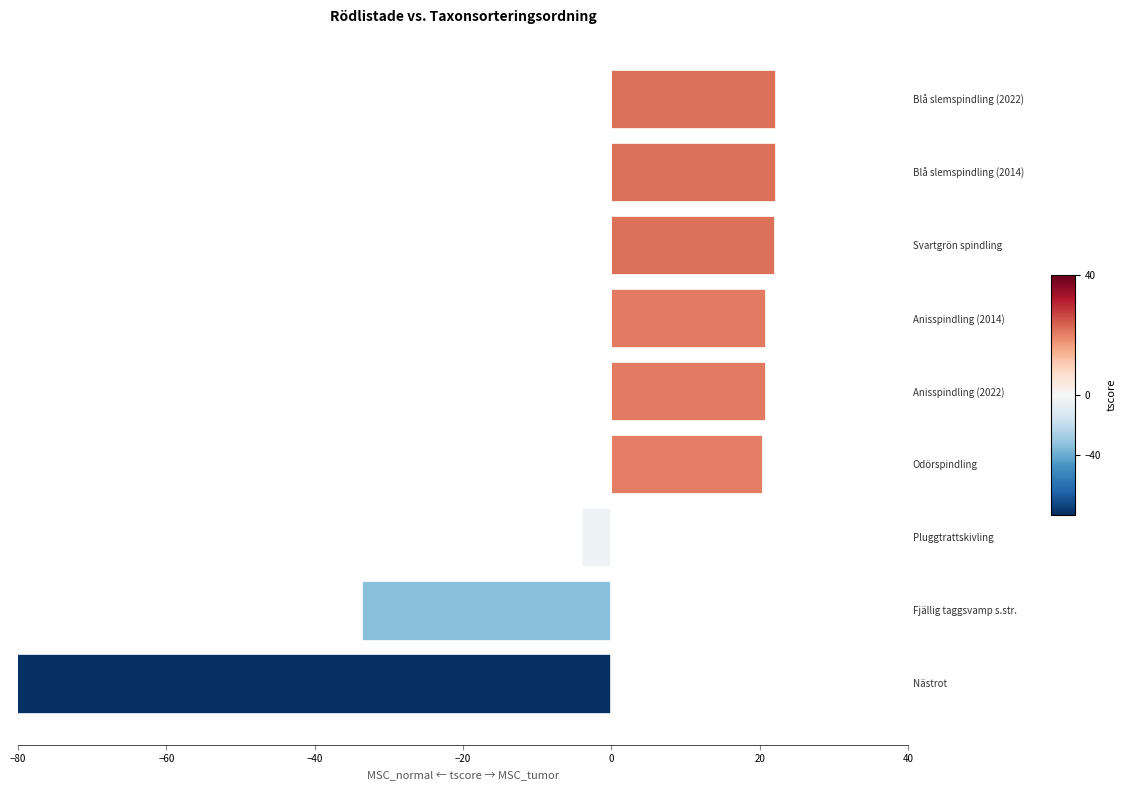

The chart shows a value of 29.9 at Blå slemspindling (2022). True or false?

False